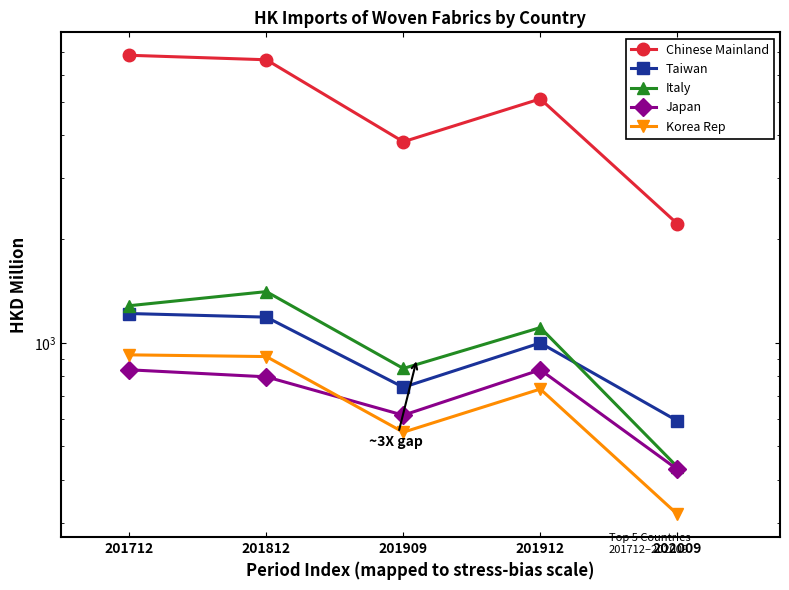

What is the value of the Chinese Mainland point at the 2nd from the left?

6633.1